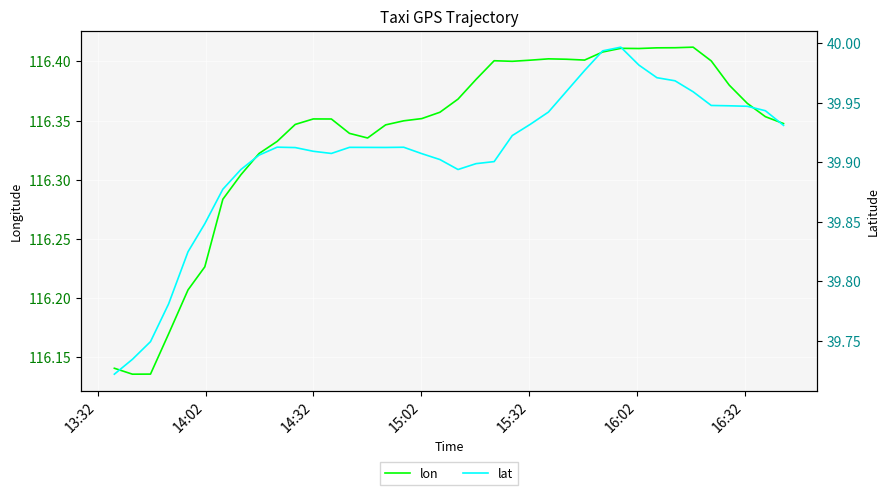

True or false: lat and lon cross at least once.

False